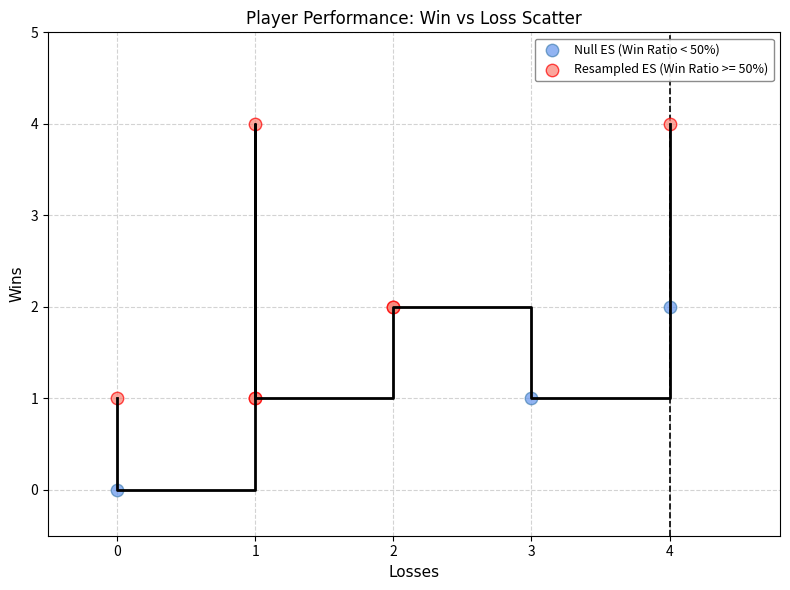

Which series reaches the maximum Y coordinate?

Resampled ES (Win Ratio >= 50%)